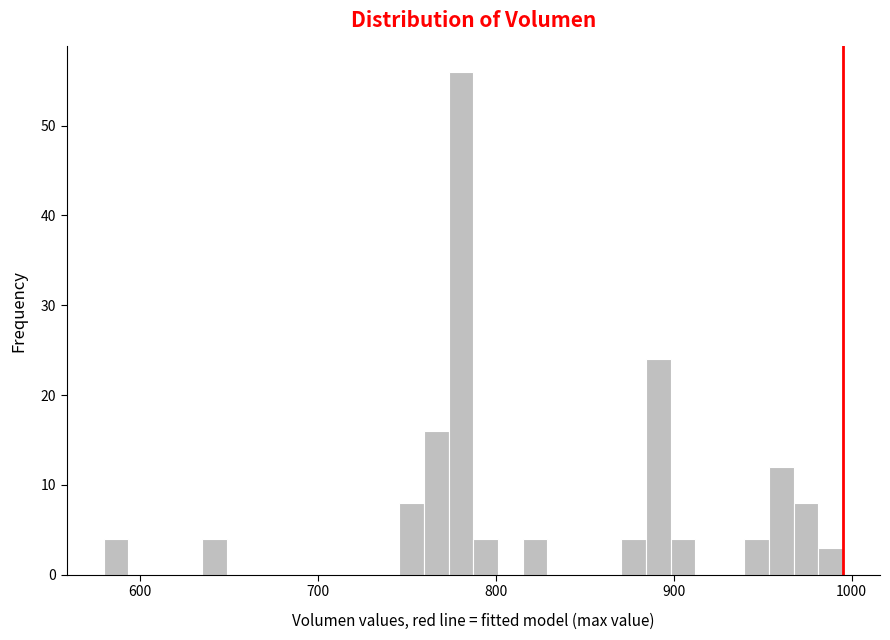

Around what value on the x-axis is the tallest bar? Give the approximate position of its centre, as read against the axis.

780